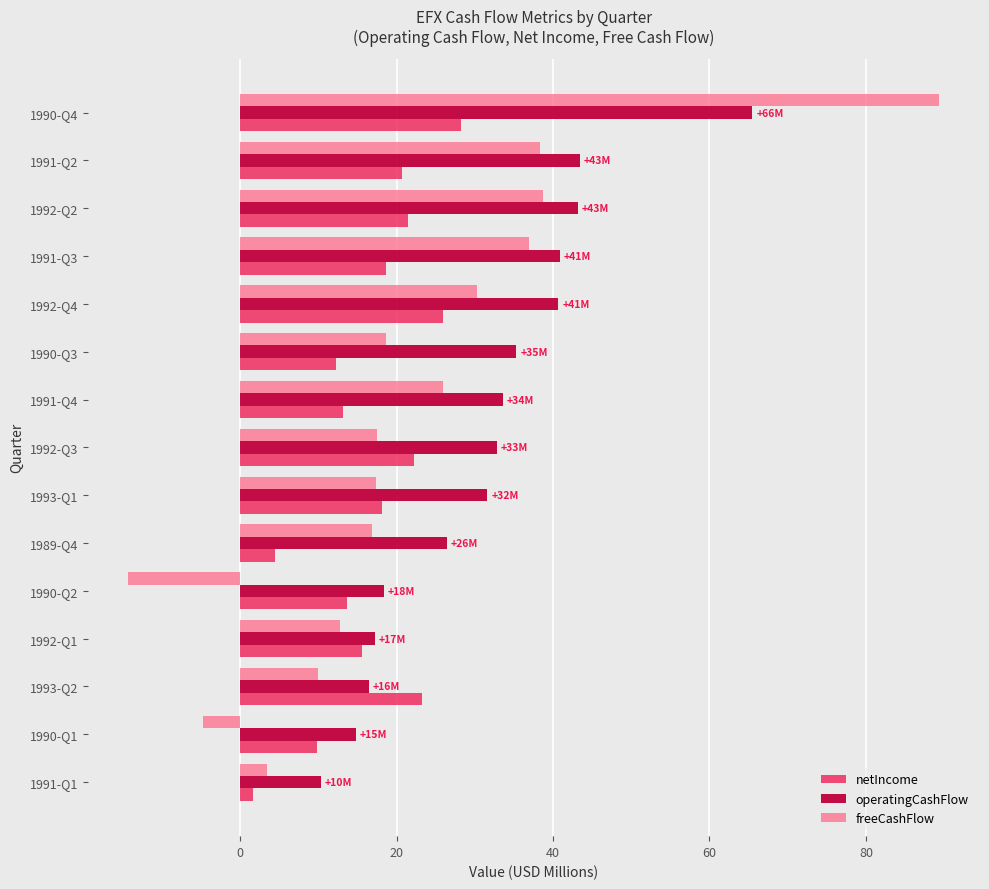

At which category is the sum across all series the highest?

1990-Q4